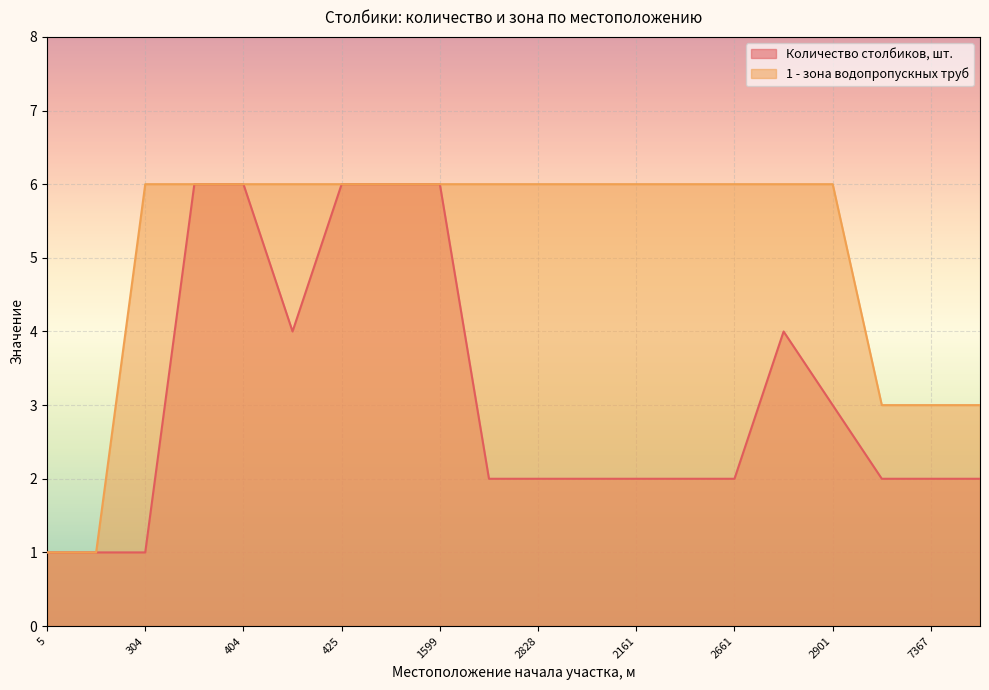

Which series has the widest spread of values?

Количество столбиков, шт.